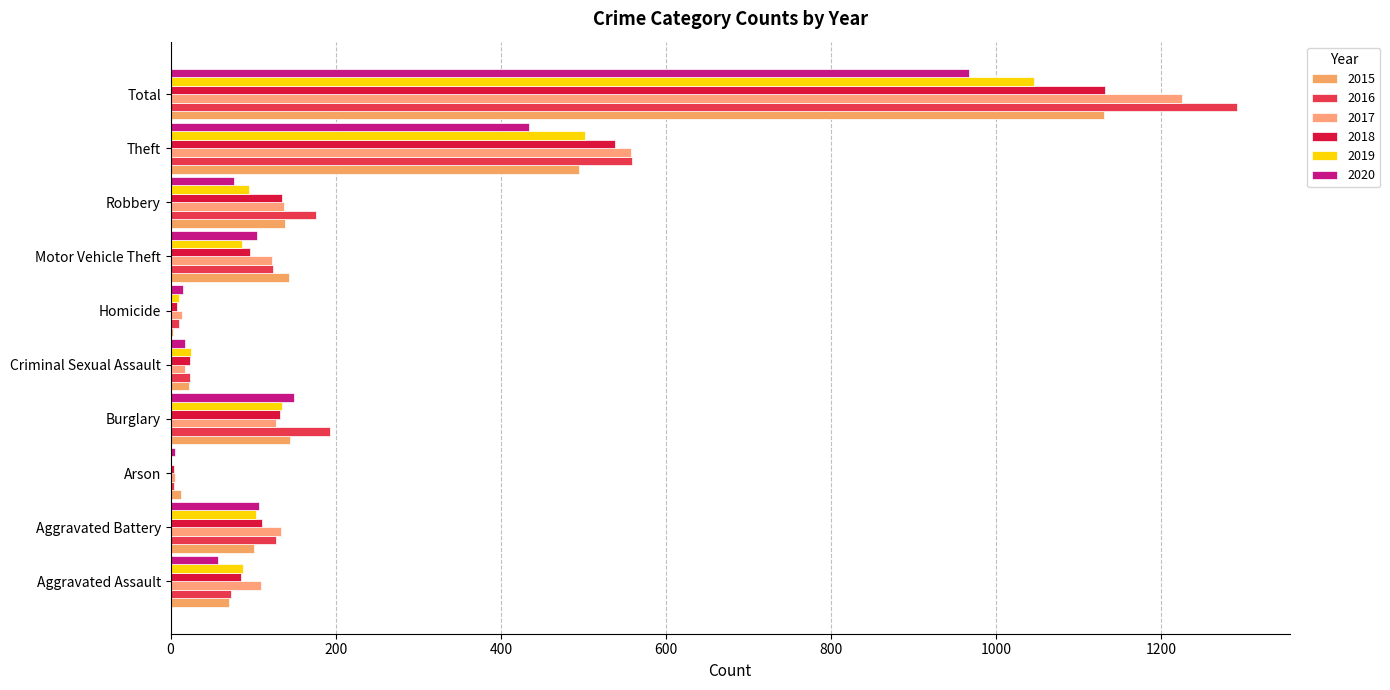

What is the average value of the 2017 series?

245